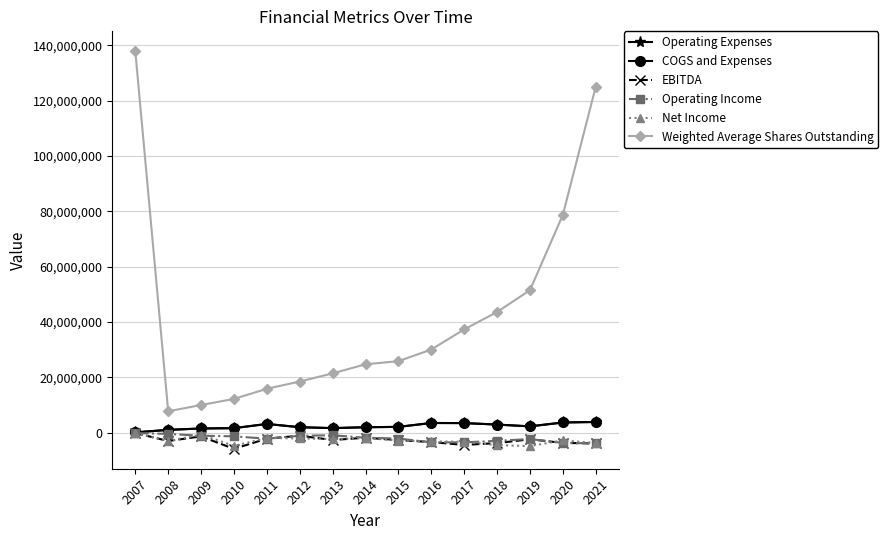

Does the chart have visible grid lines?

Yes